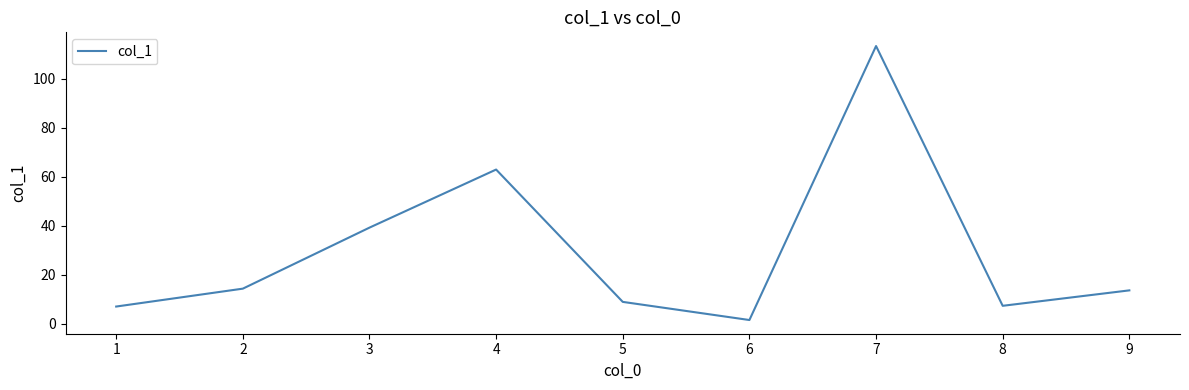

How many distinct data groups are displayed?

1